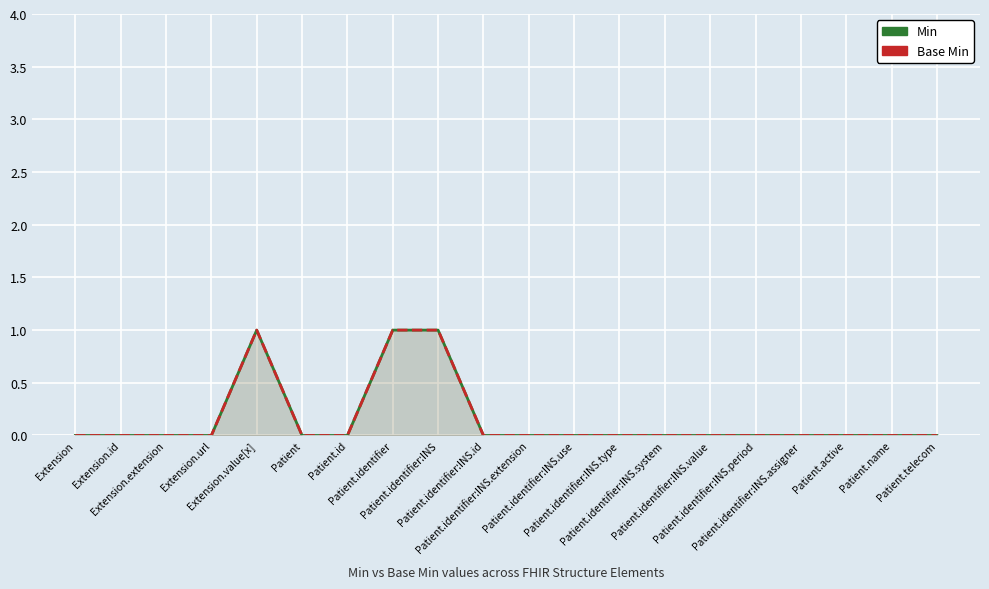

What is the label of the 10th point from the right?

Patient.identifier:INS.extension